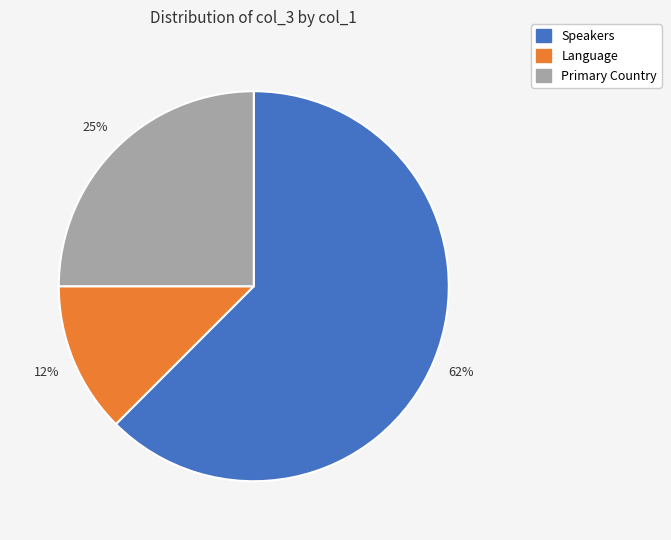

Which slice is the largest?

Speakers